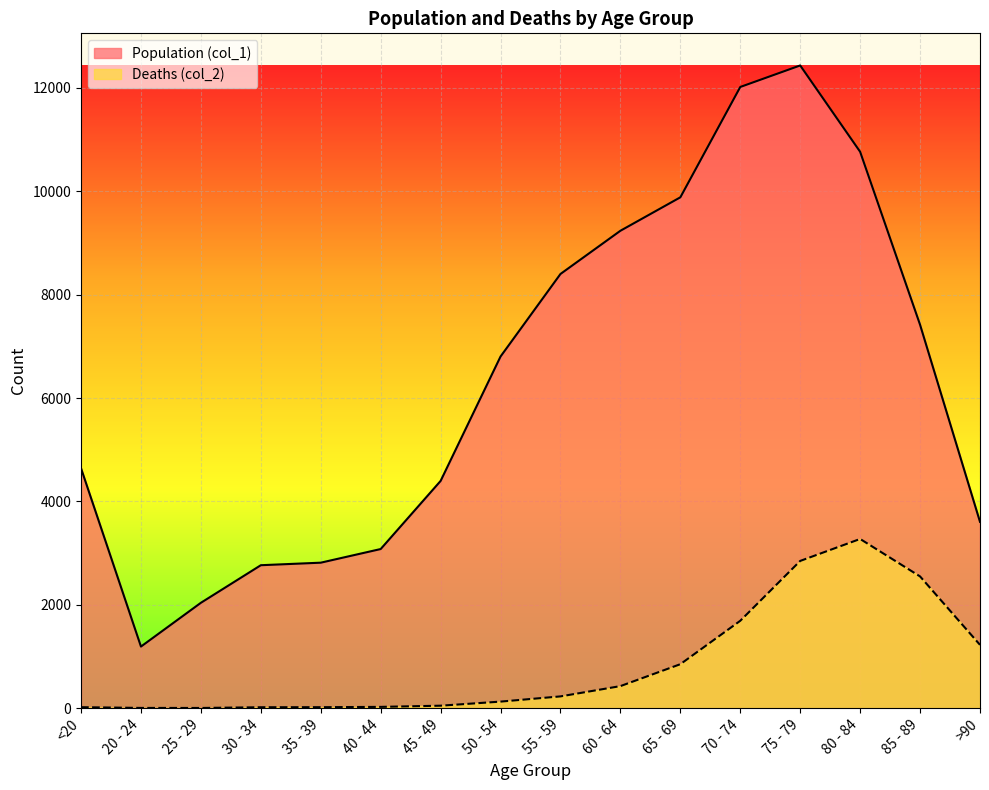

What value does the Deaths (col_2) series have at 85 - 89?

2548